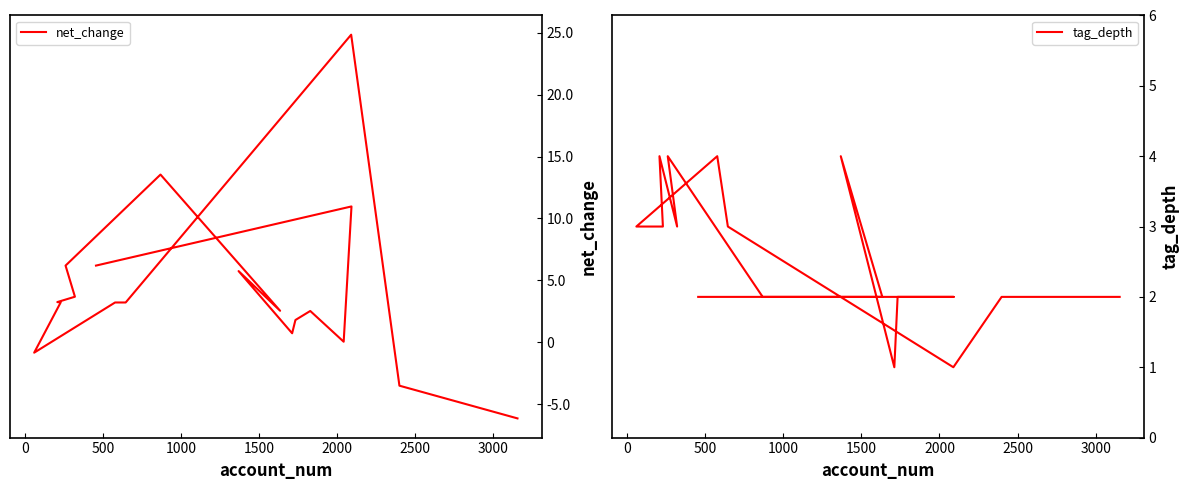

In tag_depth, how many points are higher than both neighbors (excluding endpoints)?

4